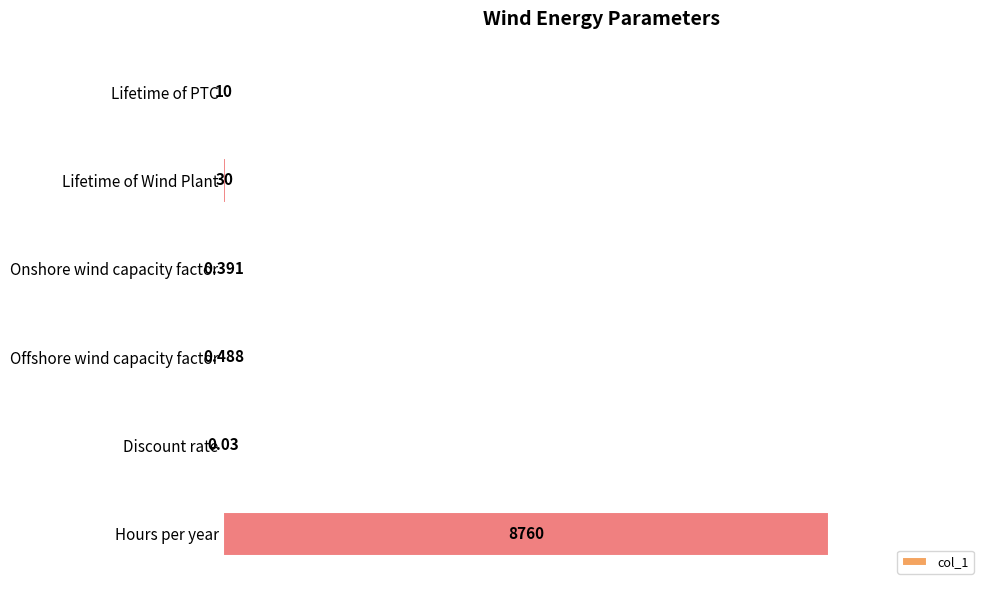

List the labels in order of value, largest first.

Hours per year, Lifetime of Wind Plant, Lifetime of PTC, Offshore wind capacity factor, Onshore wind capacity factor, Discount rate